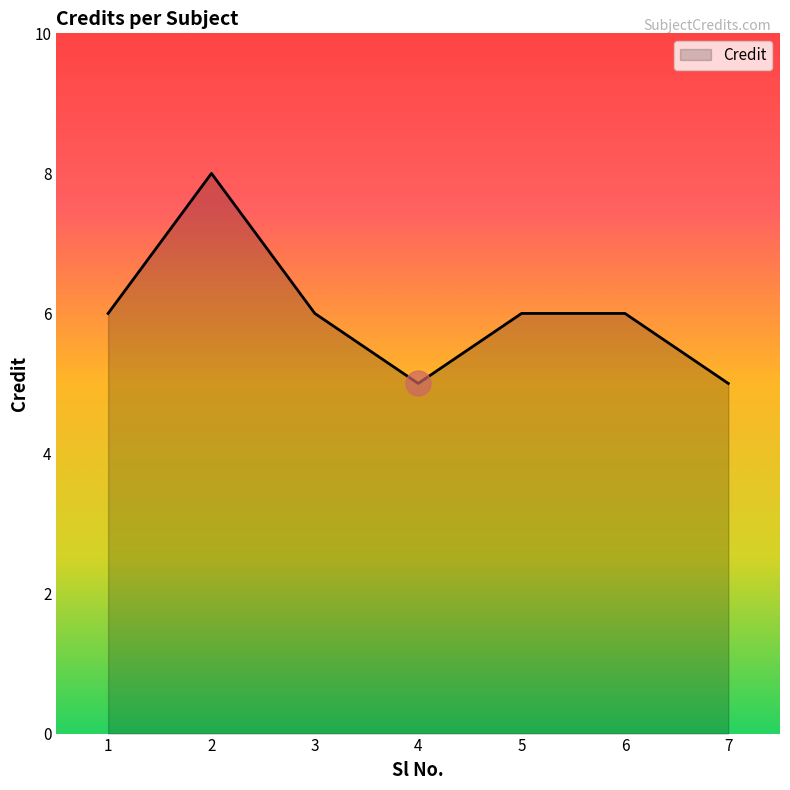

Count the number of data series in this chart.

1